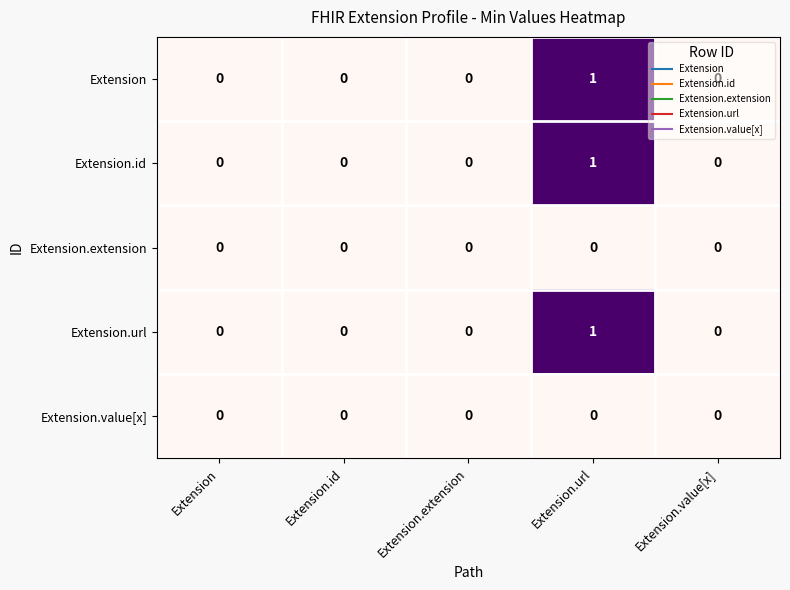

Is it true that Extension.extension equals 0 at Extension.id?

True